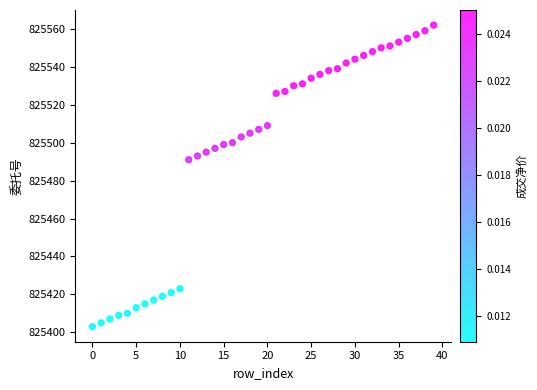

What Y value in the scatter plot is closest to 825482?

825491